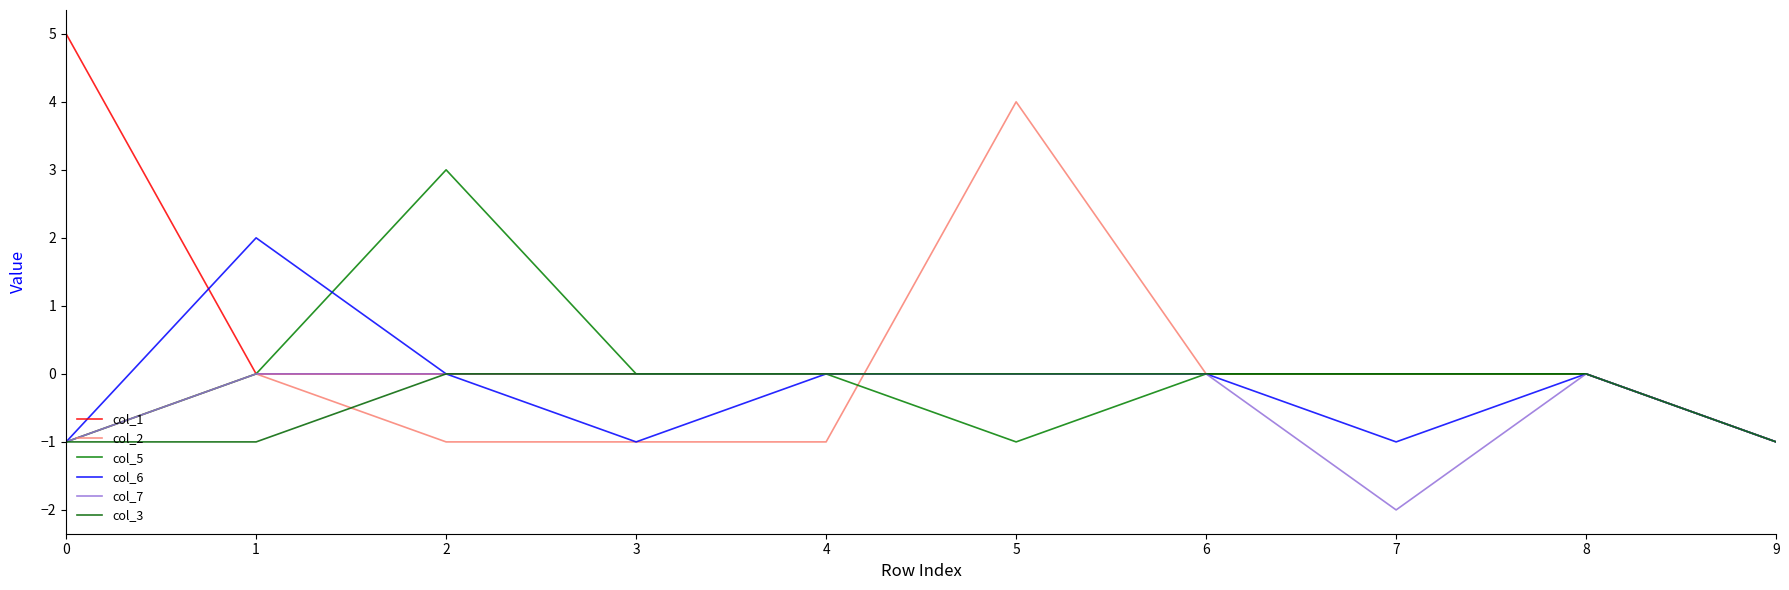

How many lines are shown in the chart?

6